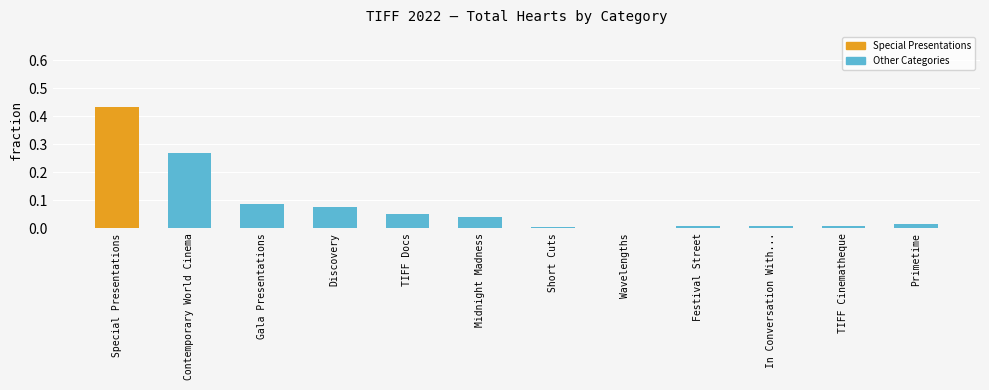

Which has a higher value, Gala Presentations or Midnight Madness?

Gala Presentations